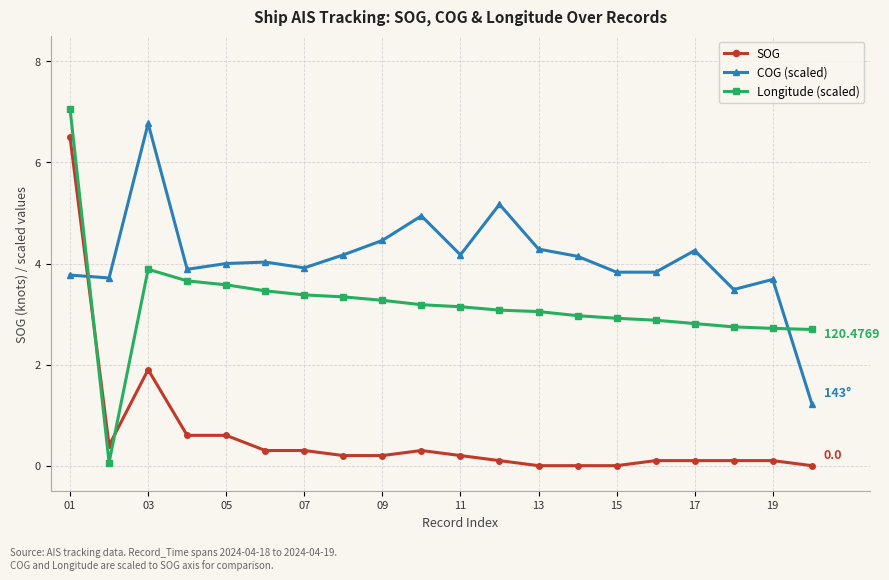

List the series in order of their overall mean, highest first.

COG (scaled), Longitude (scaled), SOG